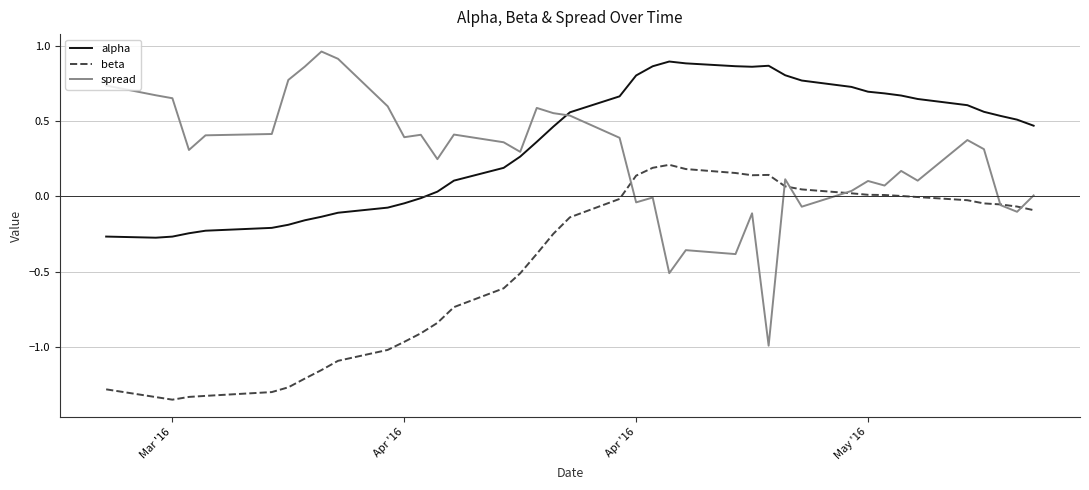

Which series has the largest range (max minus min)?

spread